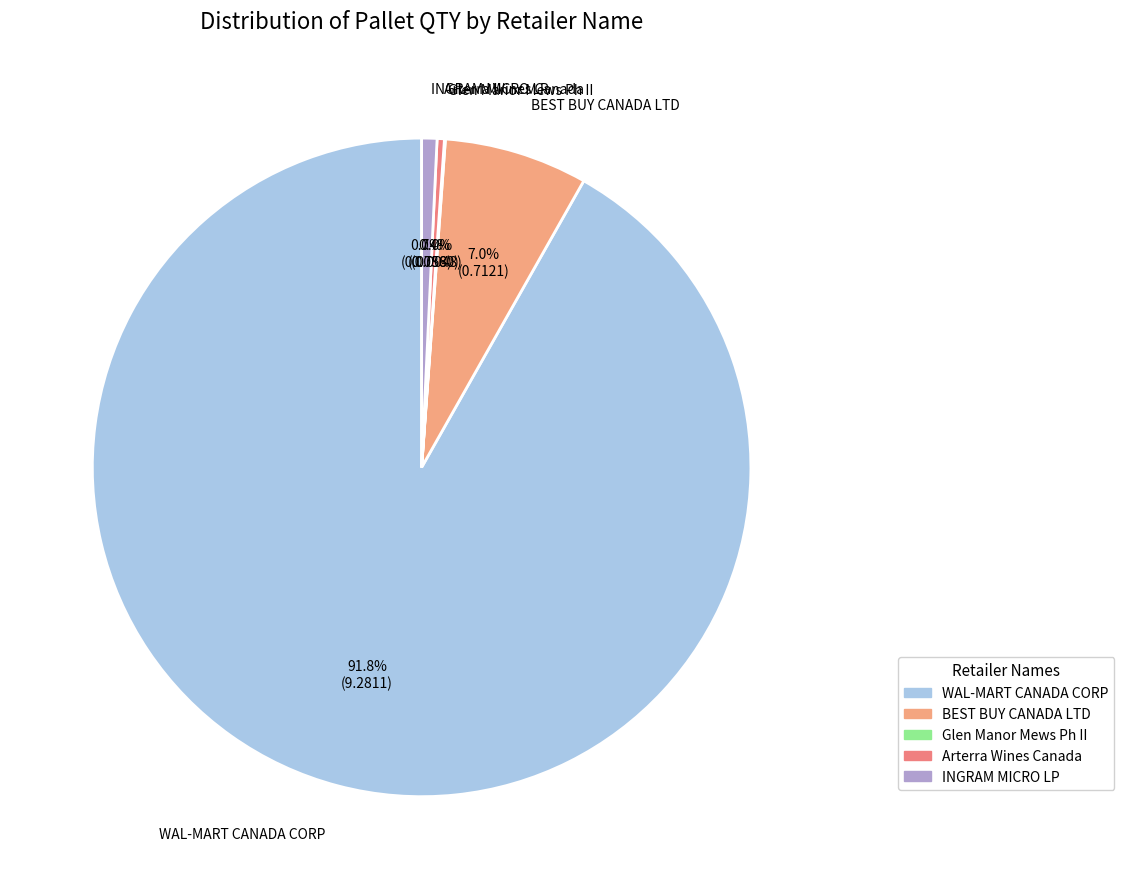

To the nearest percent, what is the average slice percentage?

20%